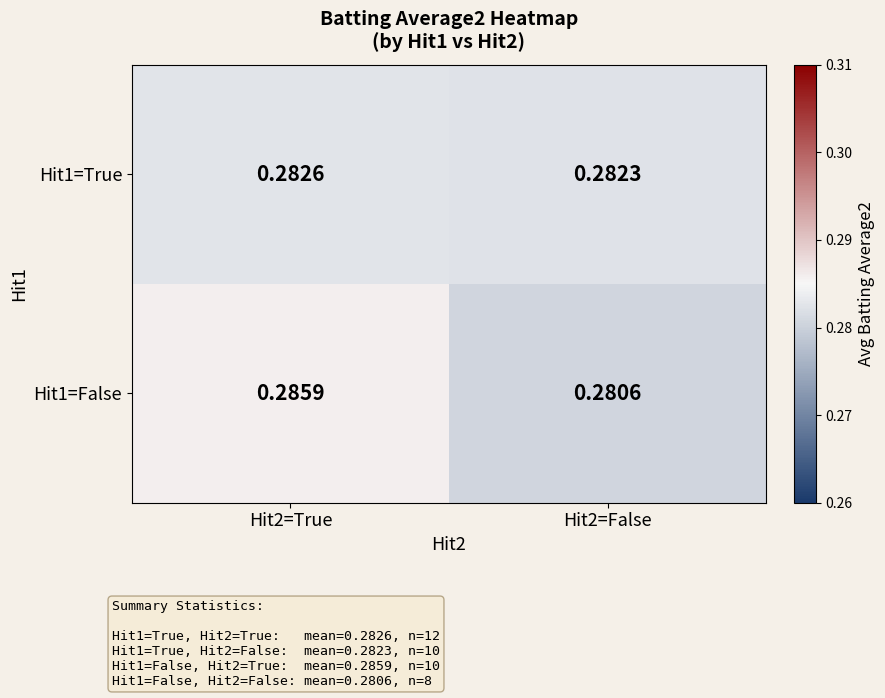

Is the value of Hit1=False at Hit2=False greater than the value of Hit1=True at Hit2=False?

No